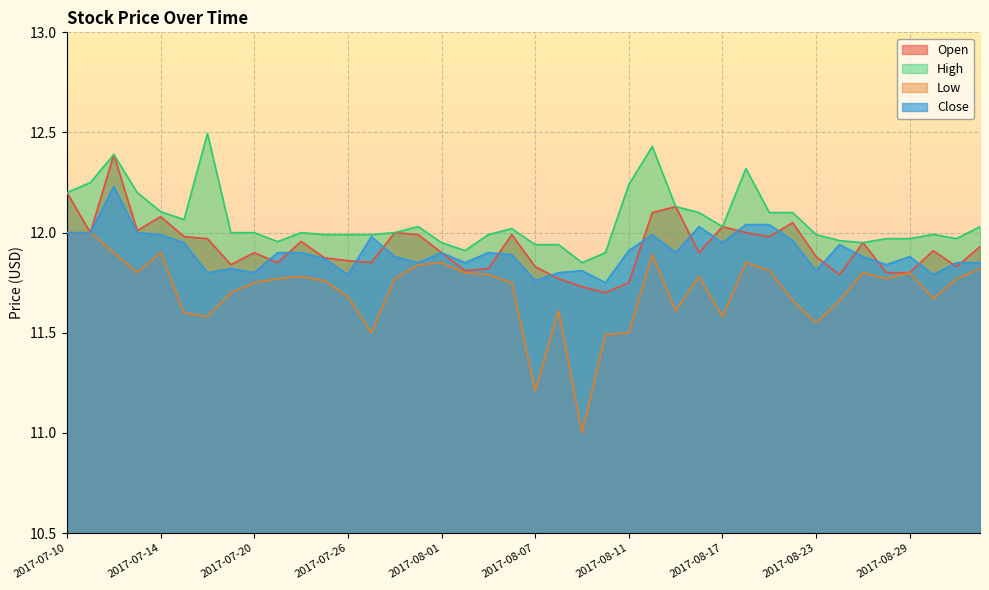

Between 2017-08-16 and 2017-07-21, which is larger?

2017-08-16